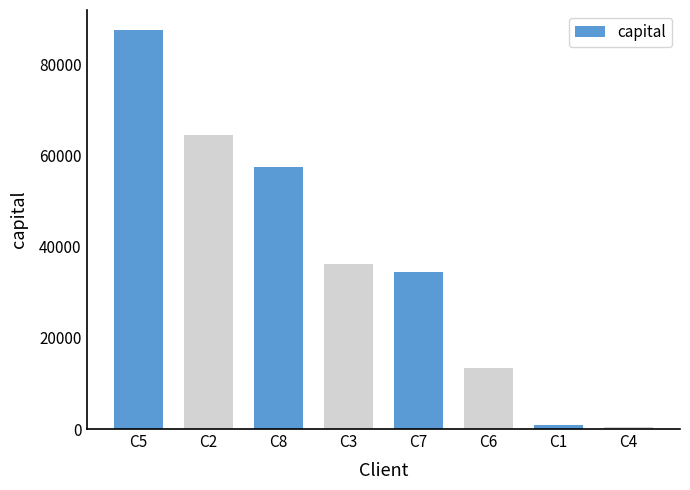

What is the change in value from C5 to C7?

-53210